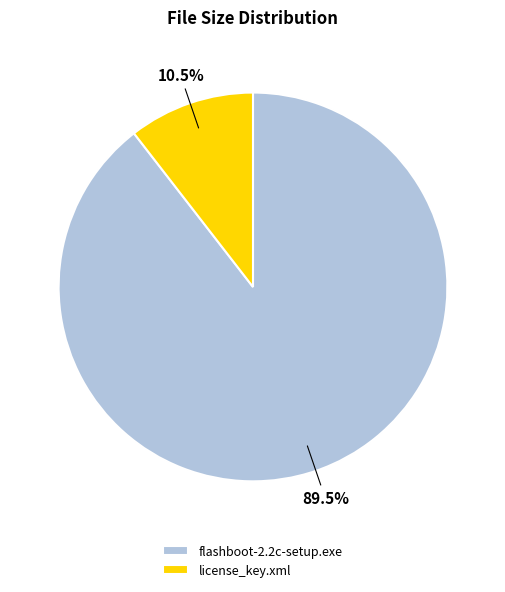

How many slices are in this pie chart?

2